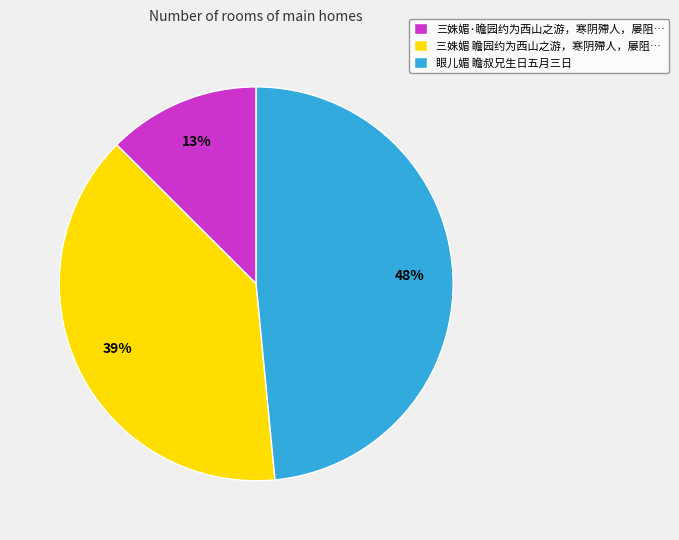

To the nearest percent, what is the average slice percentage?

33%